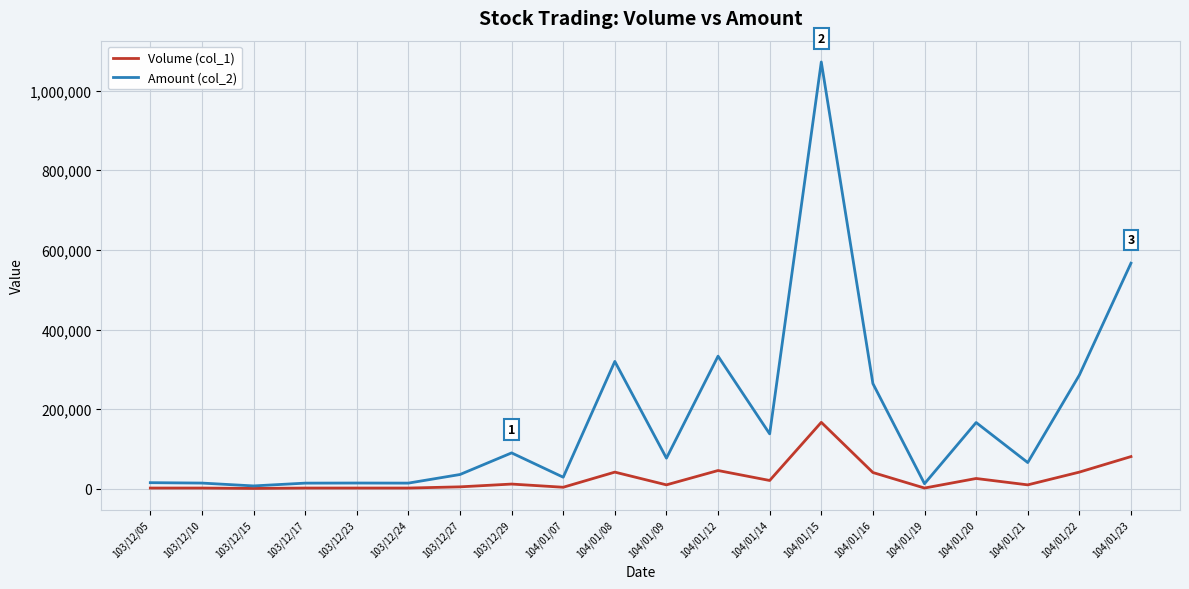

What is the average value of the Amount (col_2) series?

176875